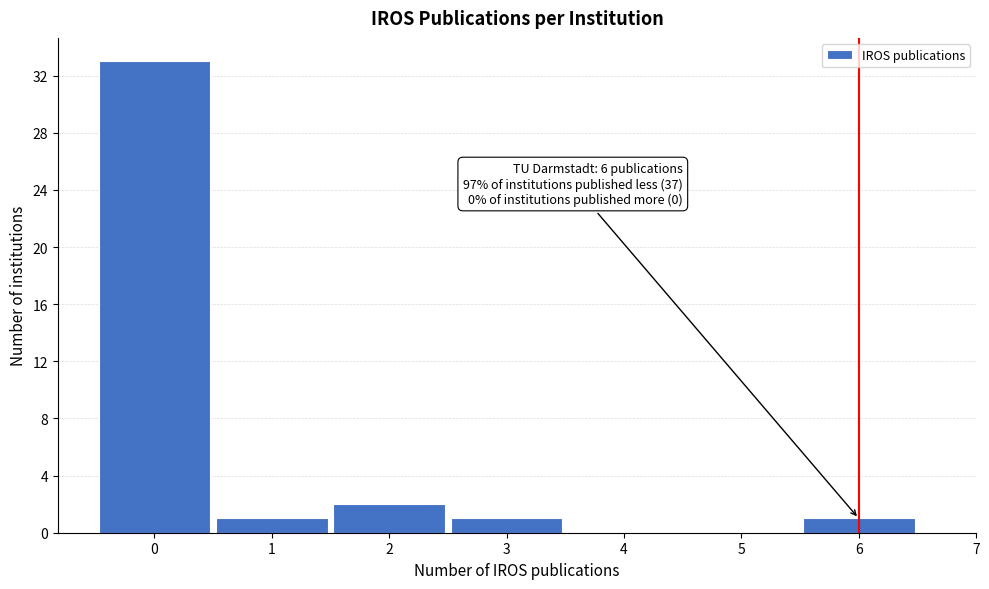

Over which range of the x-axis is the bar tallest?

-0.5 to 0.5